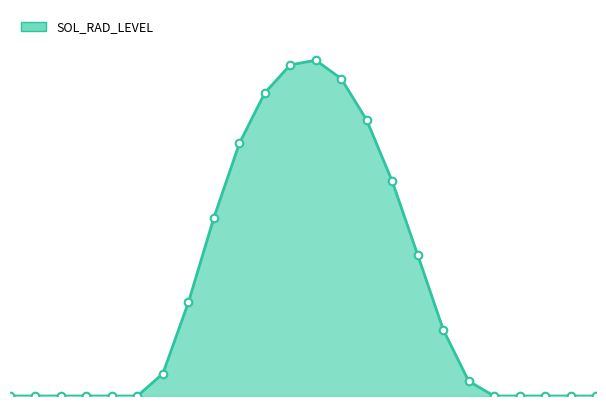

How many lines are shown in the chart?

1